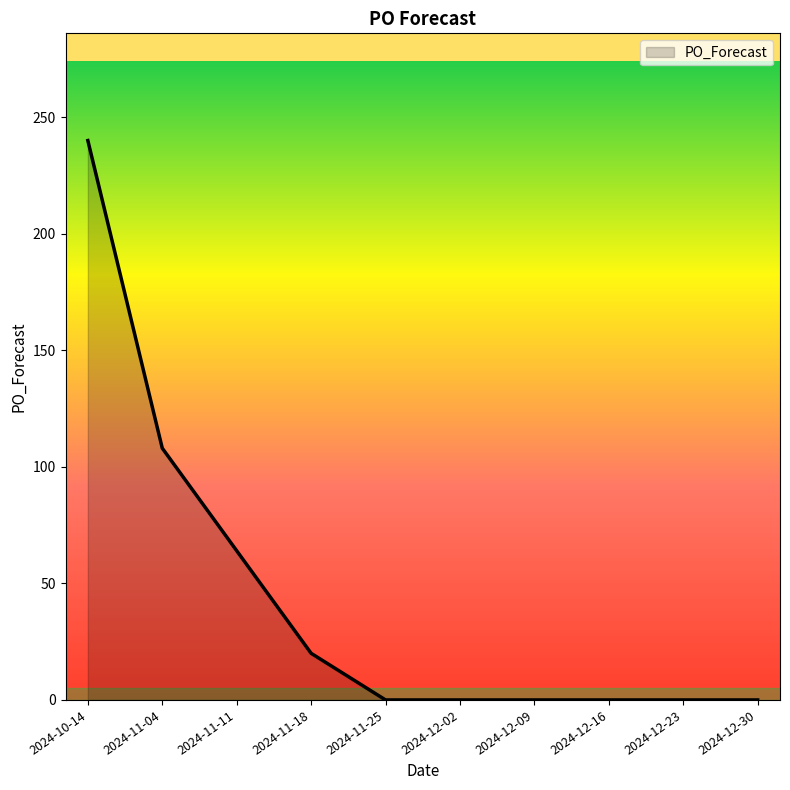

True or false: the data shows 77 at 2024-12-30.

False